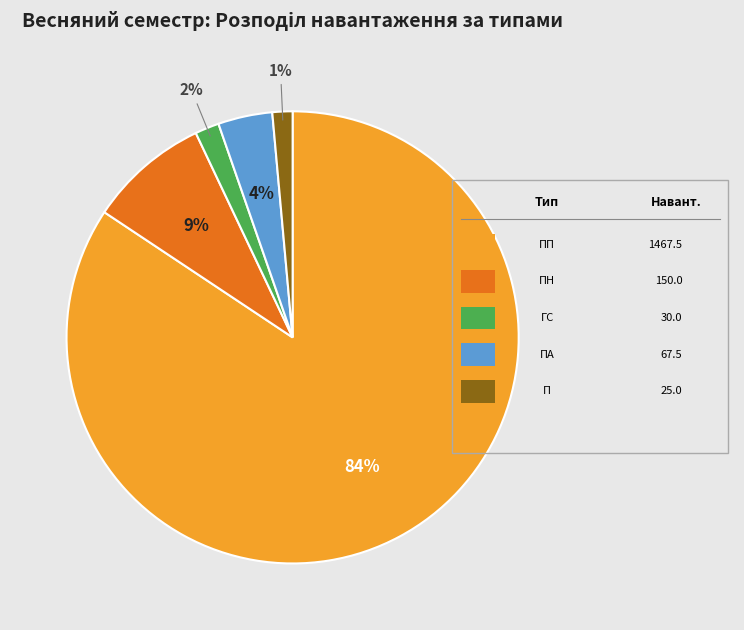

Is there any slice that represents more than half of the pie?

Yes